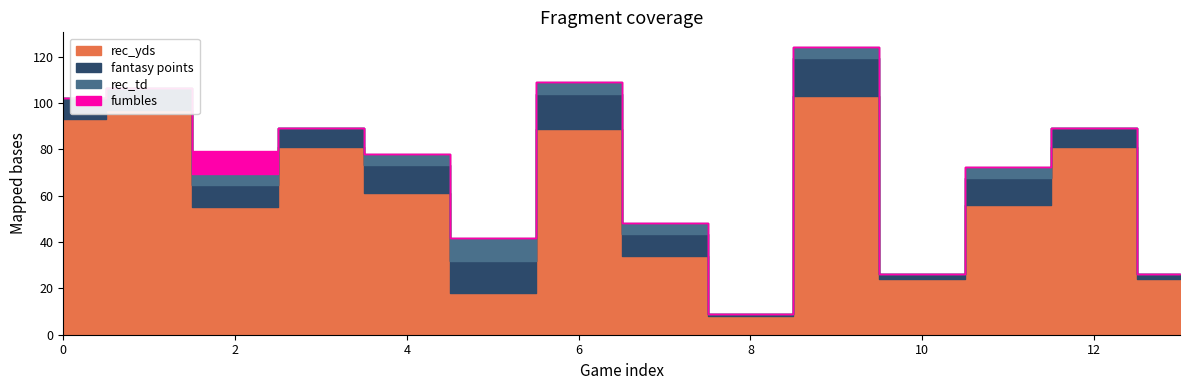

How many series are shown in this chart?

4